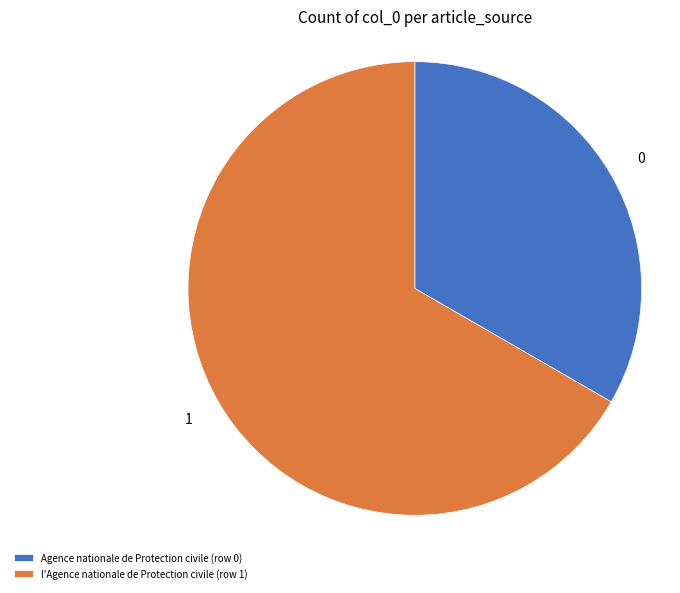

Combined, do Agence nationale de Protection civile (row 0) and l'Agence nationale de Protection civile (row 1) account for over 50%?

Yes